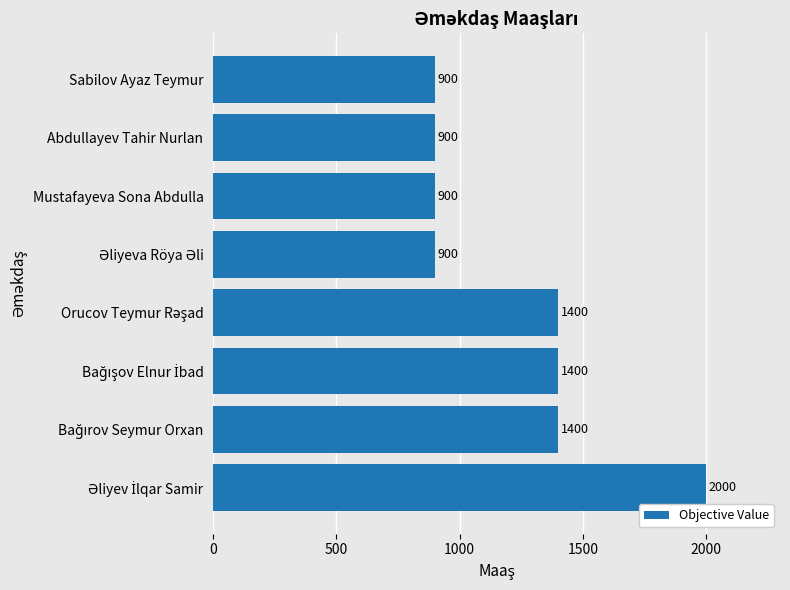

What is the smallest value displayed?

900